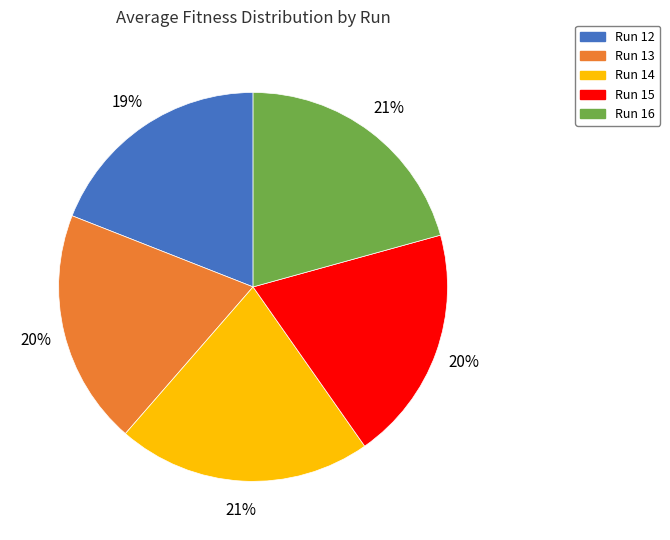

To the nearest percent, what is the average slice percentage?

20%